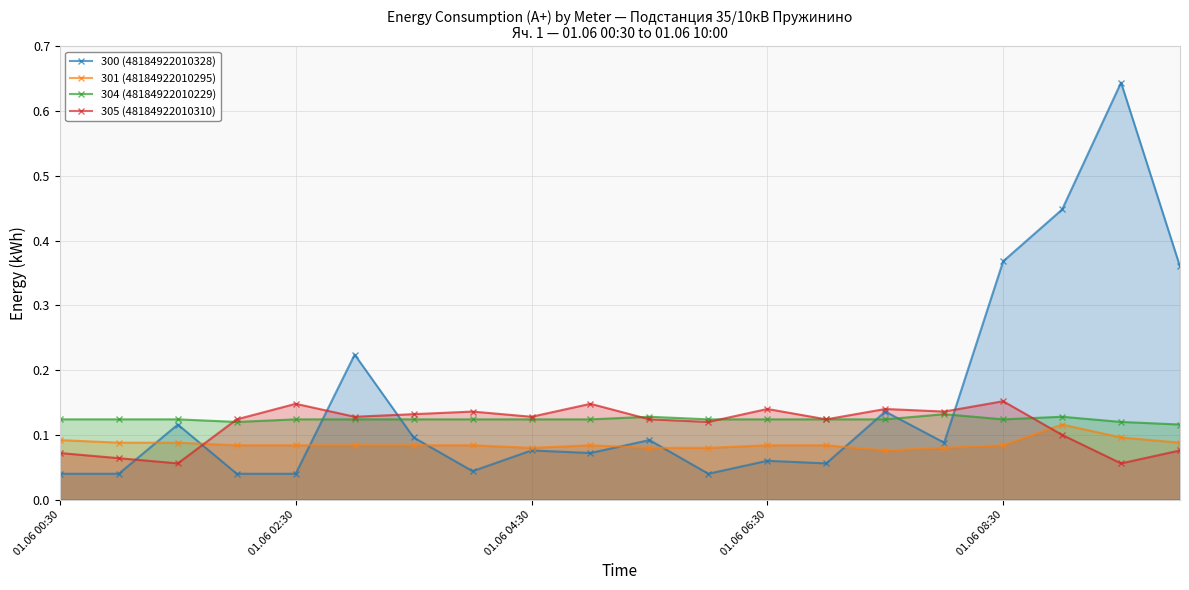

The 304 (48184922010229) series shows 0.2 at 01.06 06:30. True or false?

False